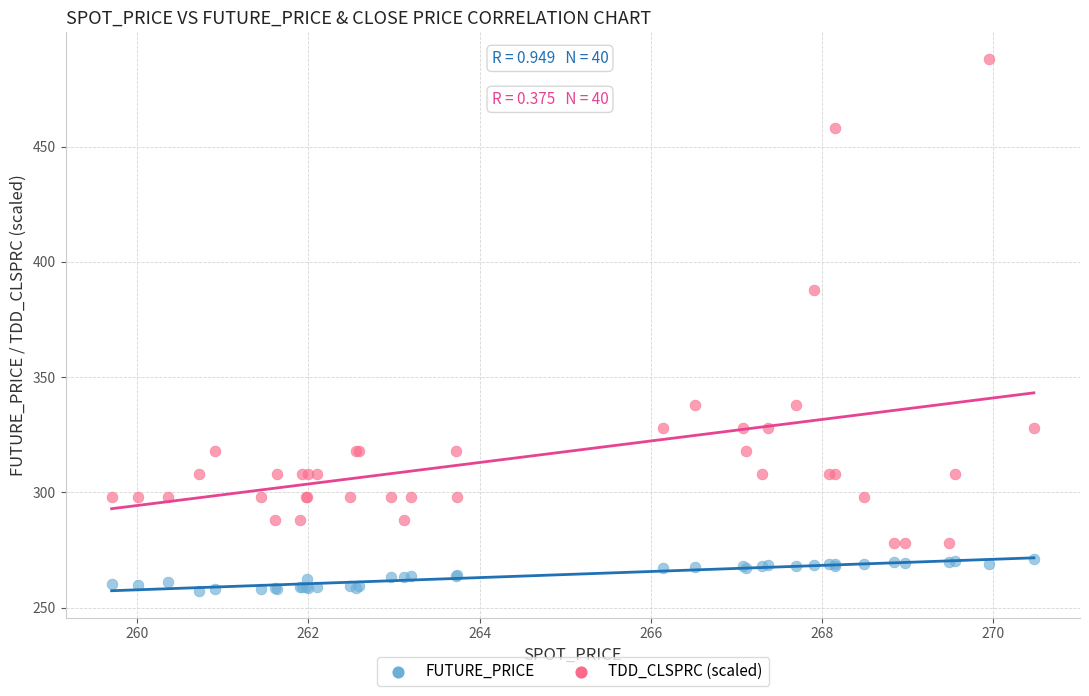

Across all series, what Y value is closest to 372?

388.0